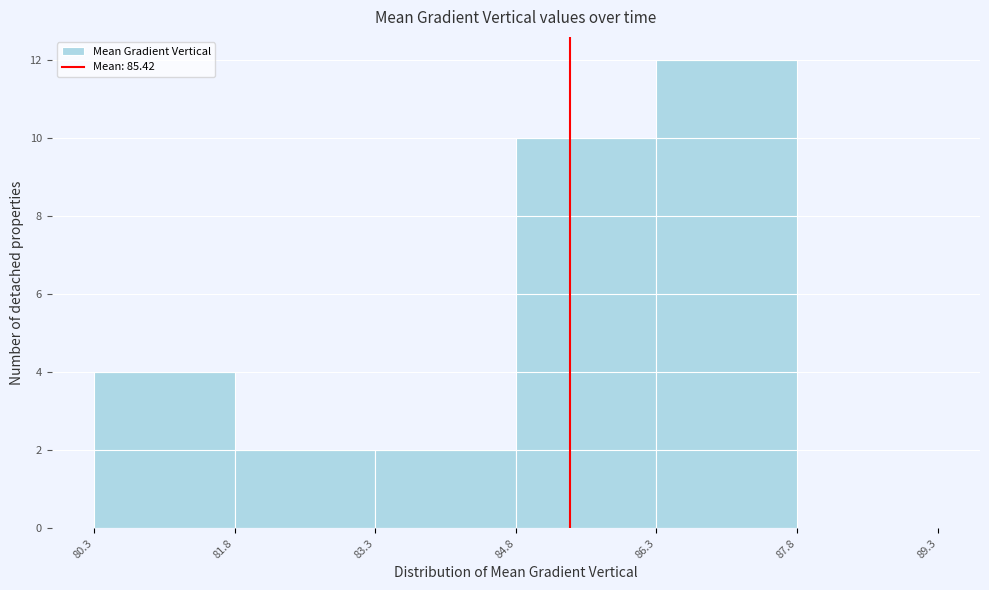

Over which range of the x-axis is the bar tallest?

86.3 to 87.8